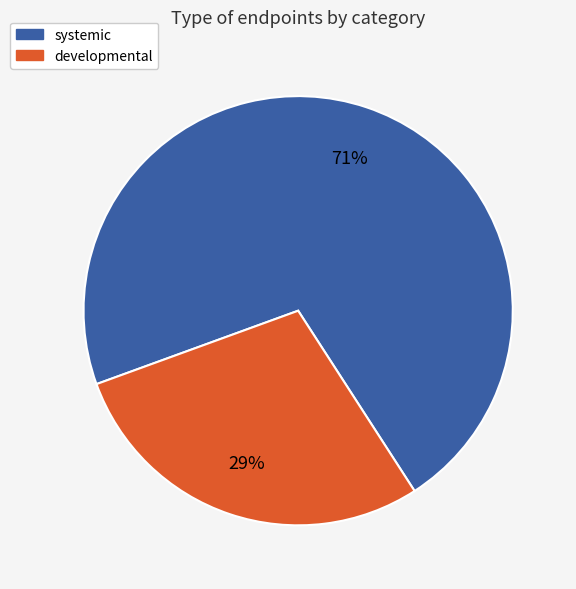

Is it true that systemic is 78% of the pie?

False